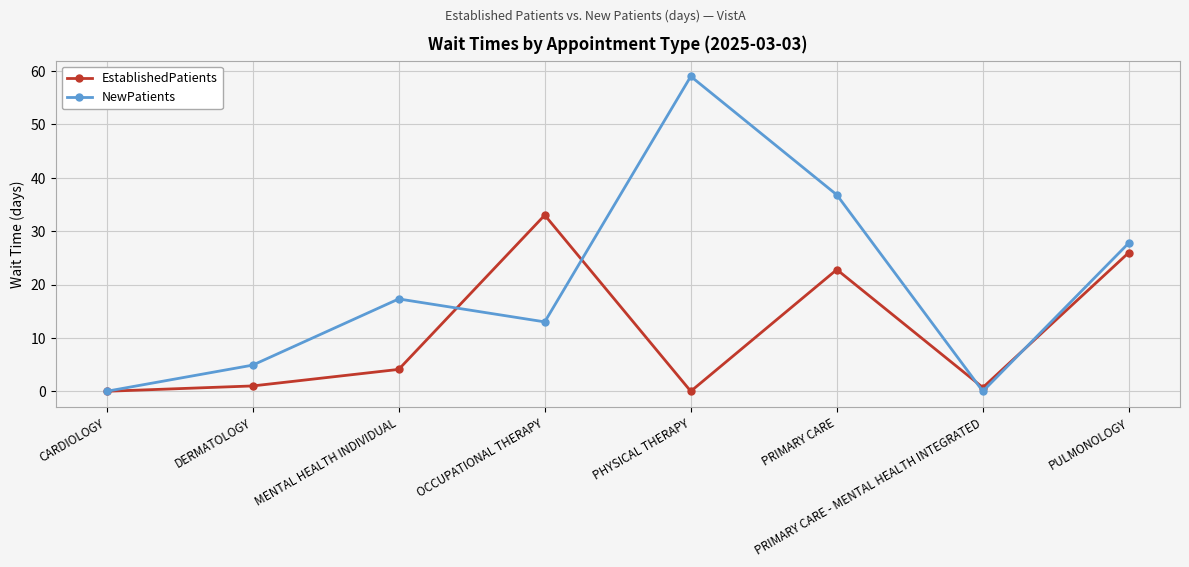

Which series has the widest spread of values?

NewPatients